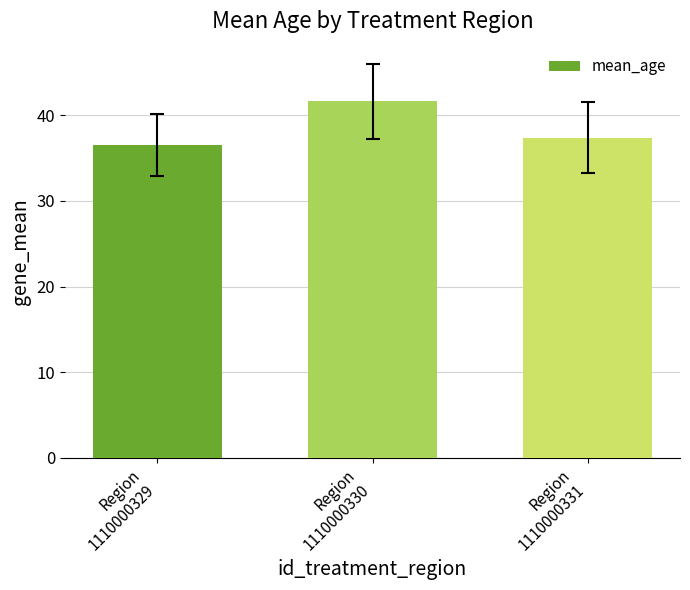

The chart shows a value of 37.4 at Region
1110000331. True or false?

True